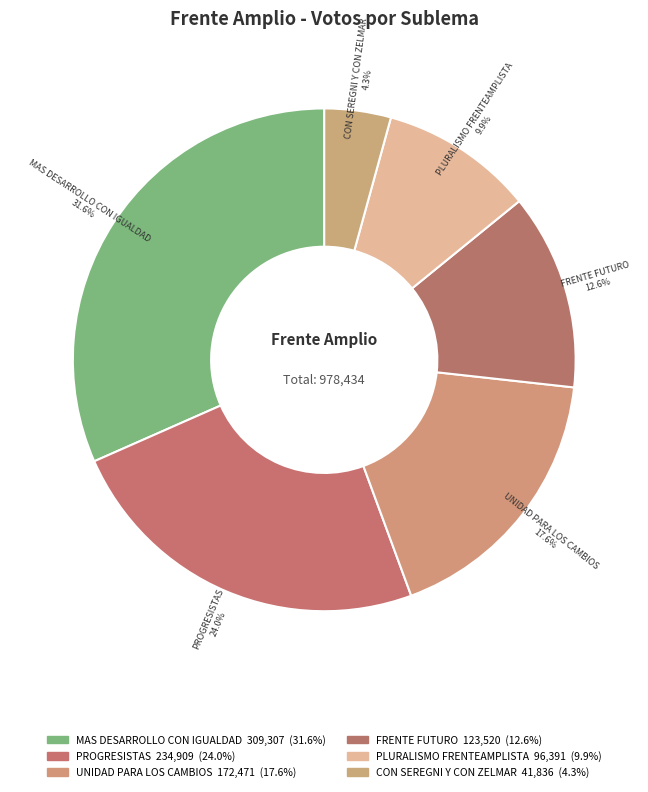

How many segments does this pie chart have?

6